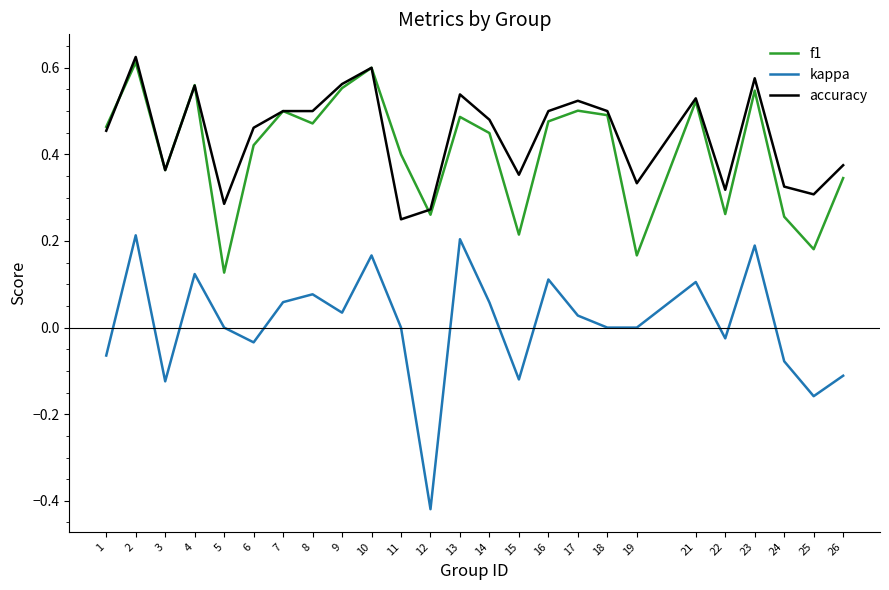

True or false: f1 and kappa intersect in this chart.

False